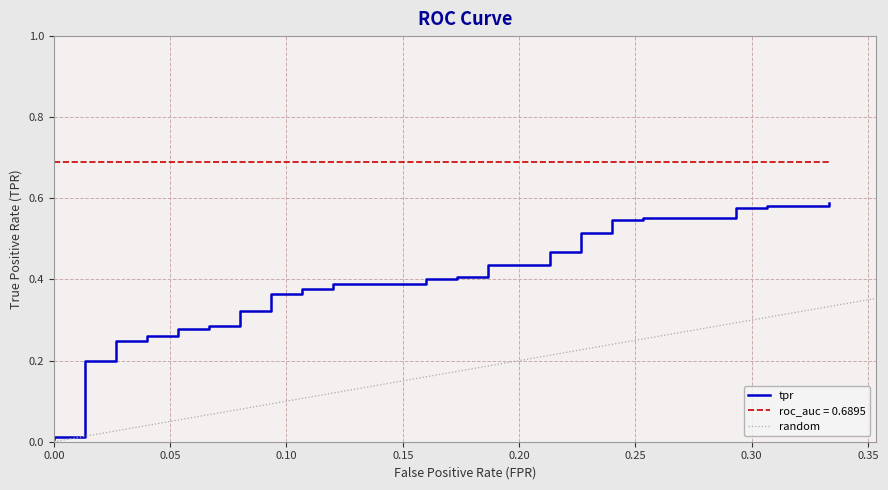

Where is the data nearest to the value 0?

fpr